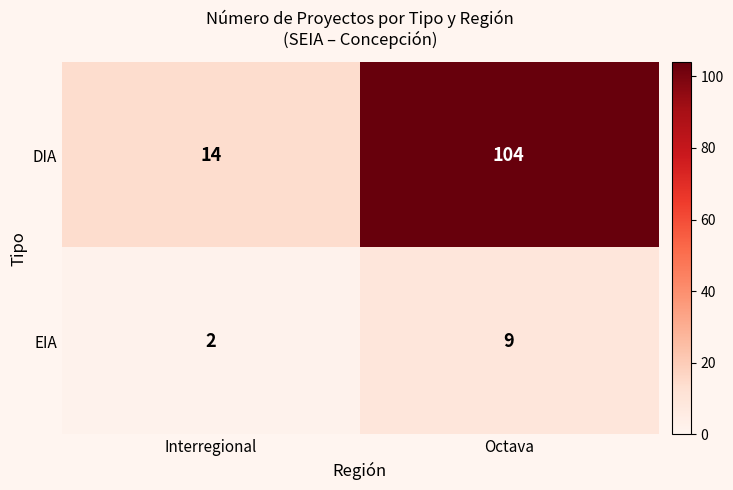

Is it true that EIA equals 3 at Interregional?

False